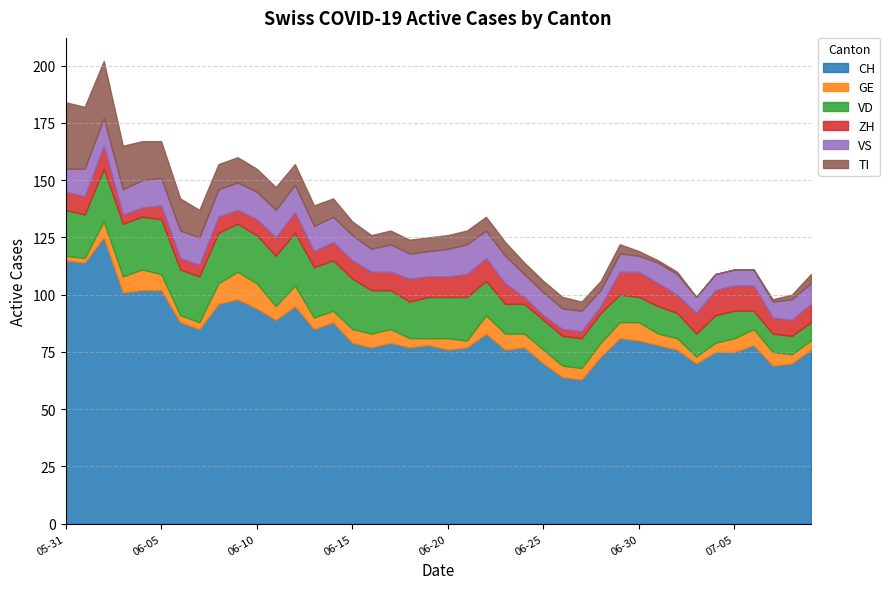

Between 2020-06-10 and 2020-06-20, which series saw the biggest shift?

CH